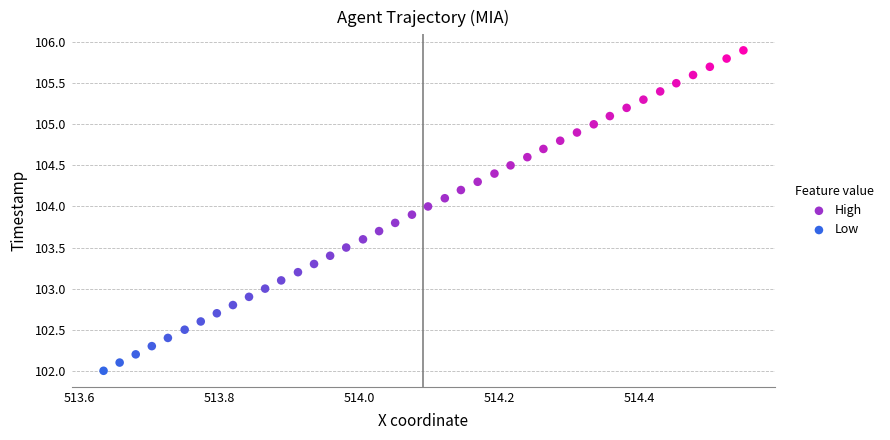

Which series contains the lowest Y value?

Low